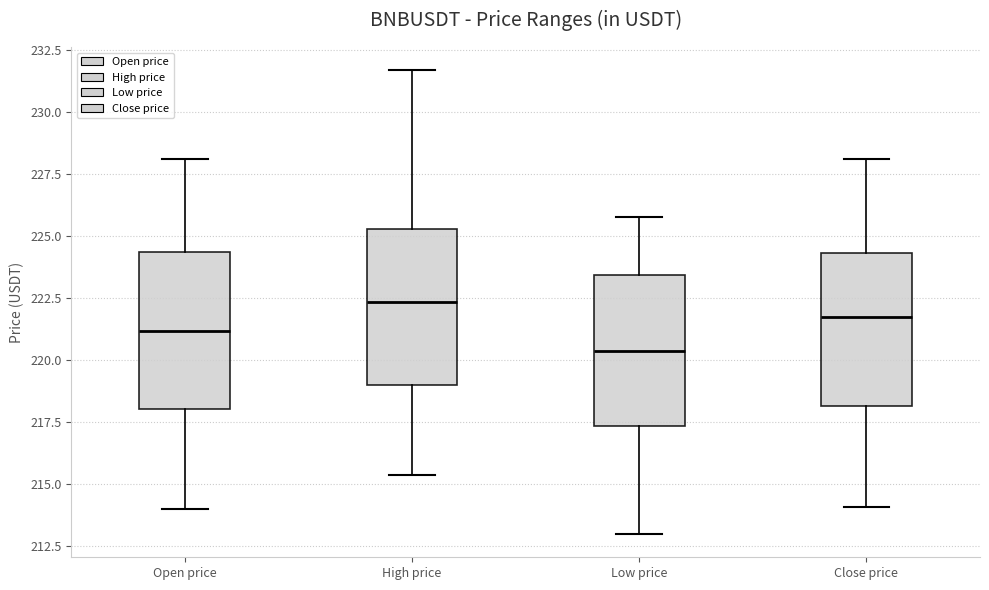

Where is the lower edge of the box for Close price on the y-axis? The values are not printed on the chart, so give them approximately, as read against the axis.

218.0